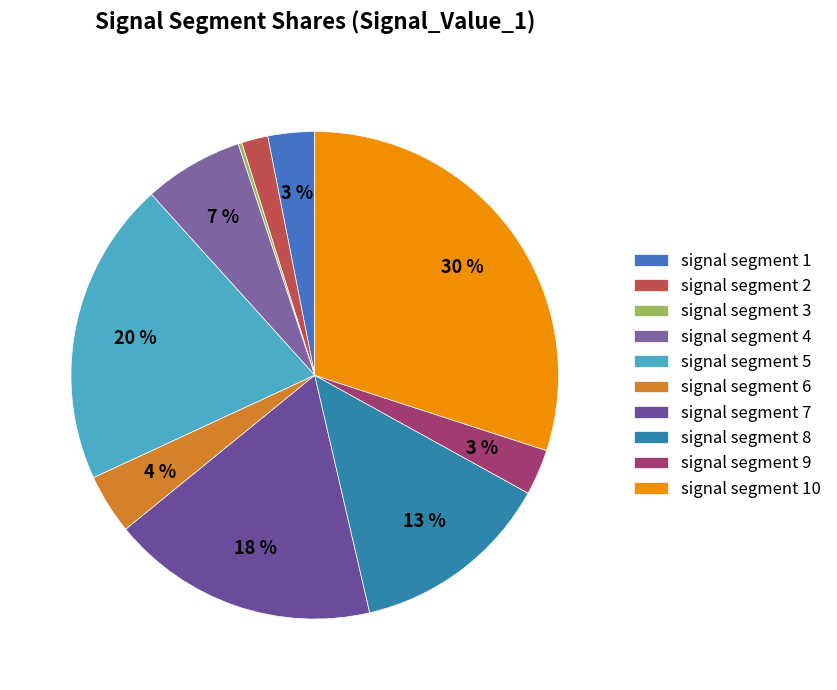

Is it true that signal segment 9 is 11% of the pie?

False